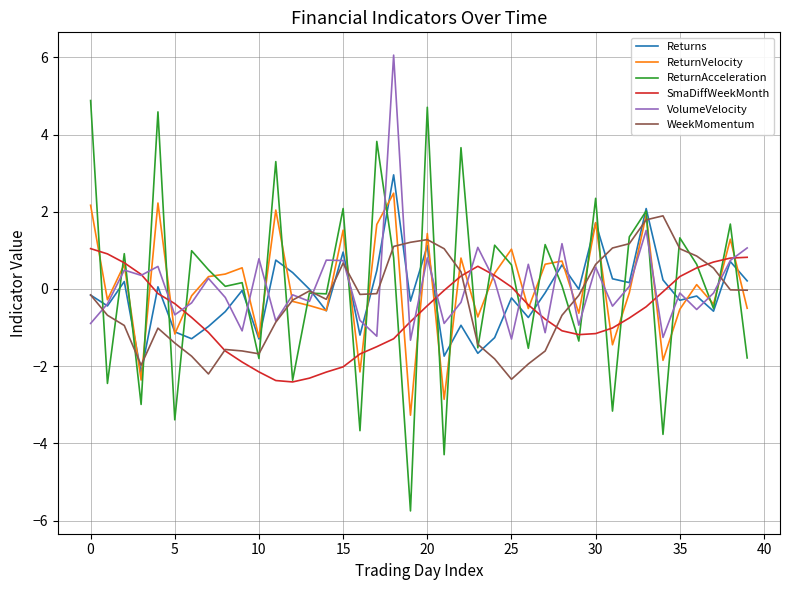

Which series has the widest spread of values?

ReturnAcceleration